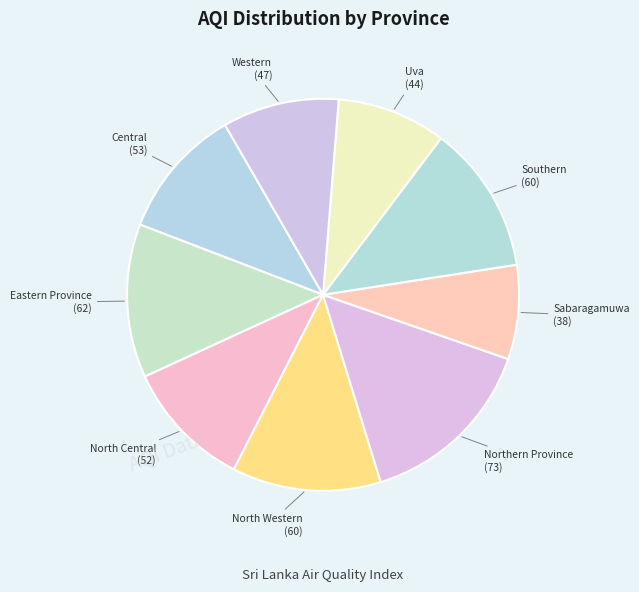

How many segments does this pie chart have?

9